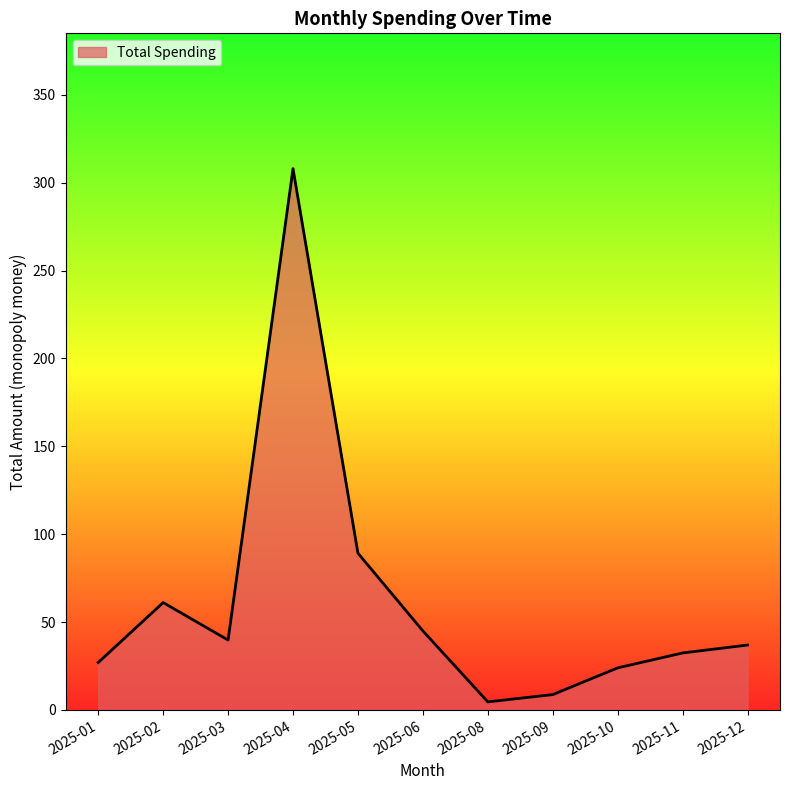

What value does the data have at 2025-01?

27.0